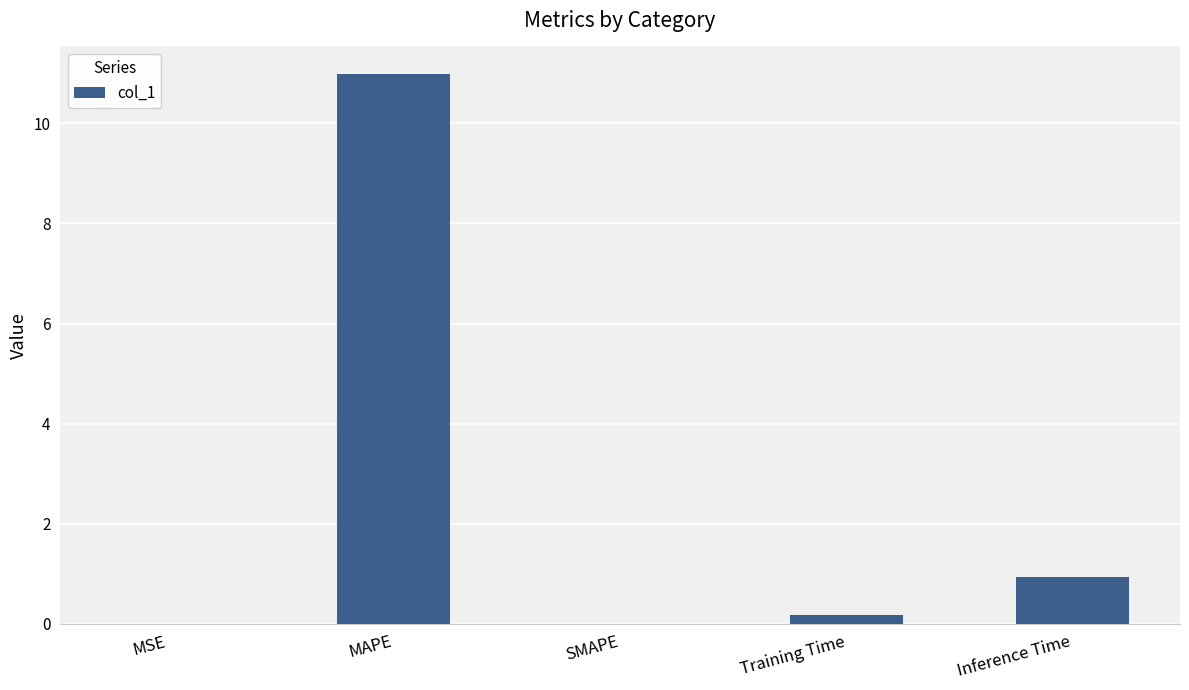

The value at MSE is 0.0. True or false?

True